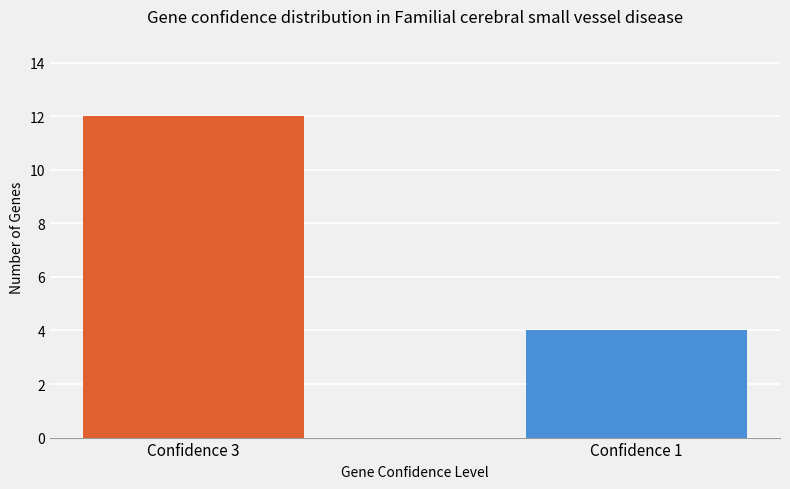

Which category has the lowest value across all series?

Confidence 1